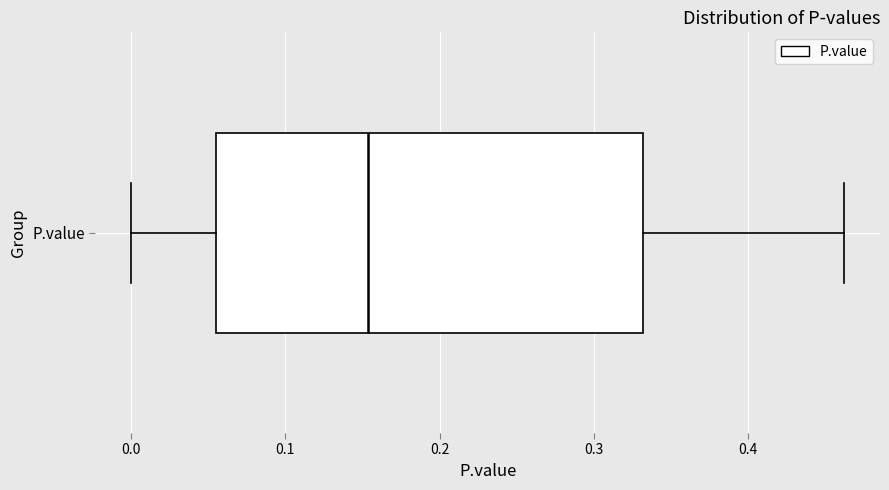

Transcribe this box plot: give where the median line is, the range the box spans, and where the two whiskers end, as read against the x-axis. The values are not printed on the chart, so give them approximately, as read against the axis.

median 0.15, box 0.06 to 0.33, whiskers 0.00 to 0.46